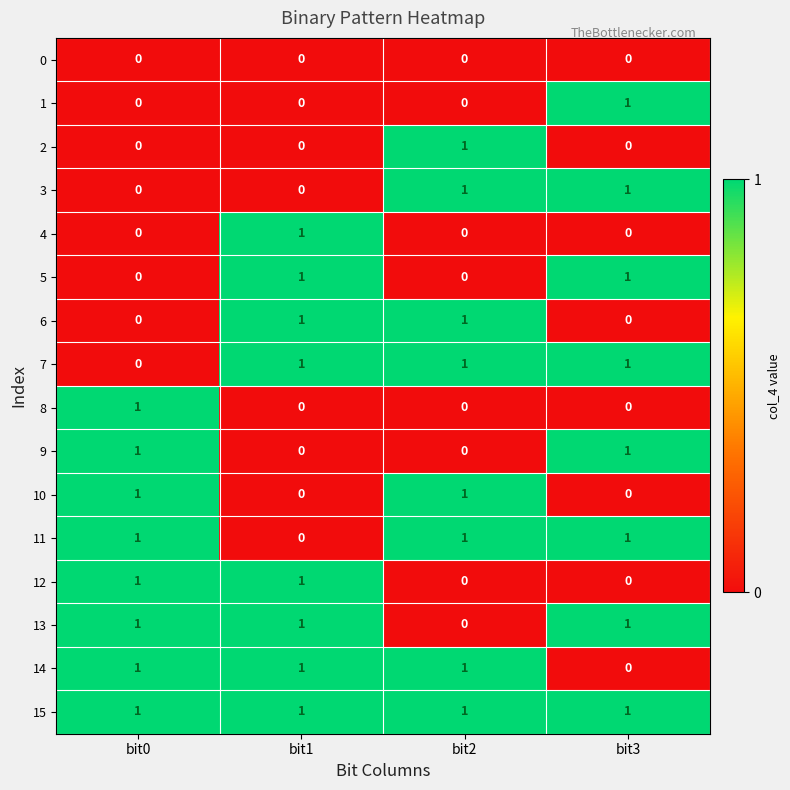

What is the sum of all 7 values?

3